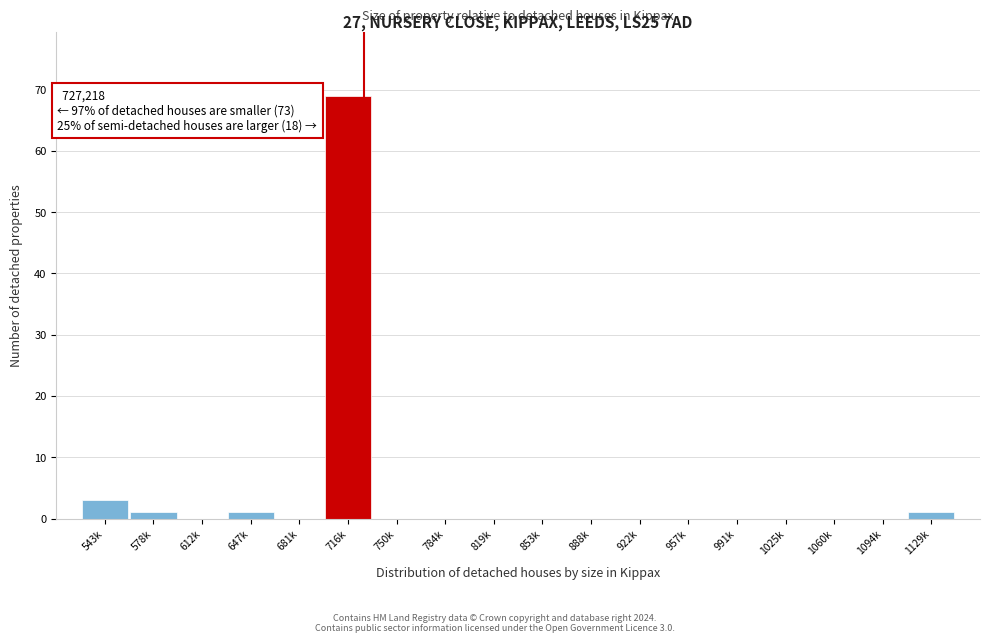

Reading right to left, what are all the values shown in this chart?

1129k=1	1094k=0	1060k=0	1025k=0	991k=0	957k=0	922k=0	888k=0	853k=0	819k=0	784k=0	750k=0	716k=69	681k=0	647k=1	612k=0	578k=1	543k=3